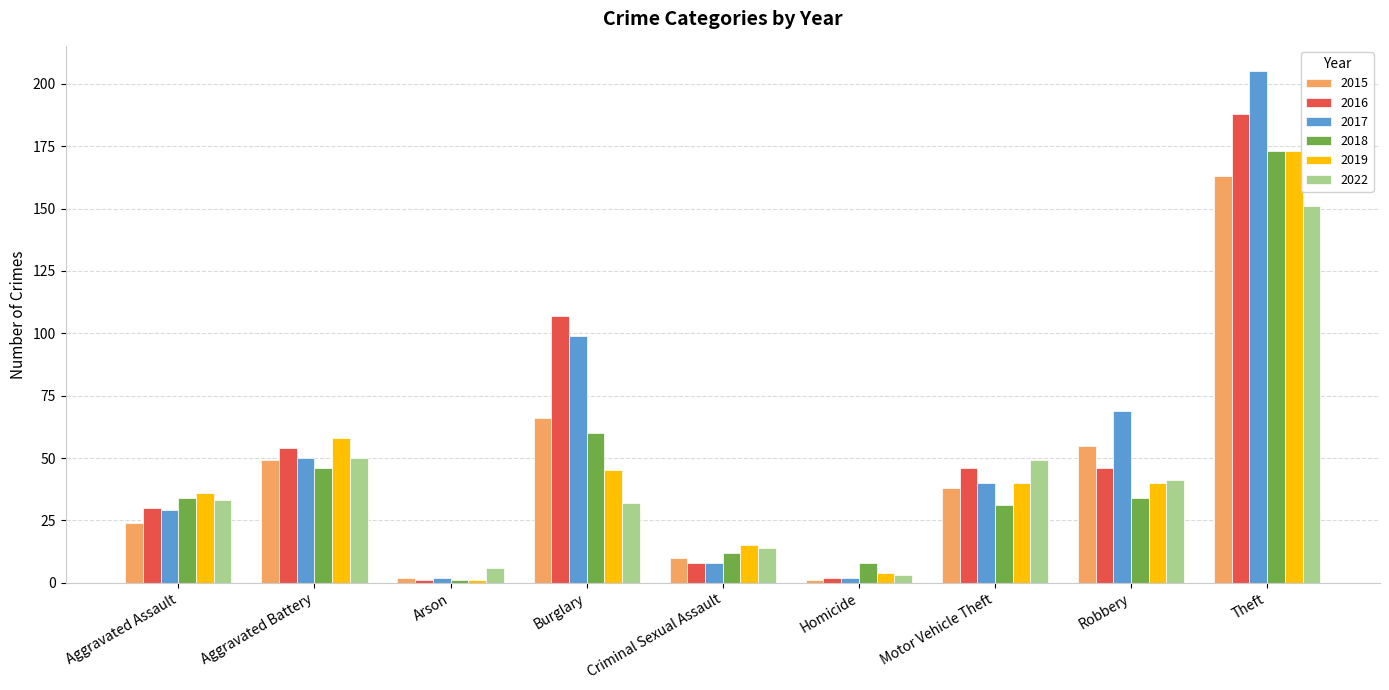

What is the label of the 5th bar from the left?

Criminal Sexual Assault